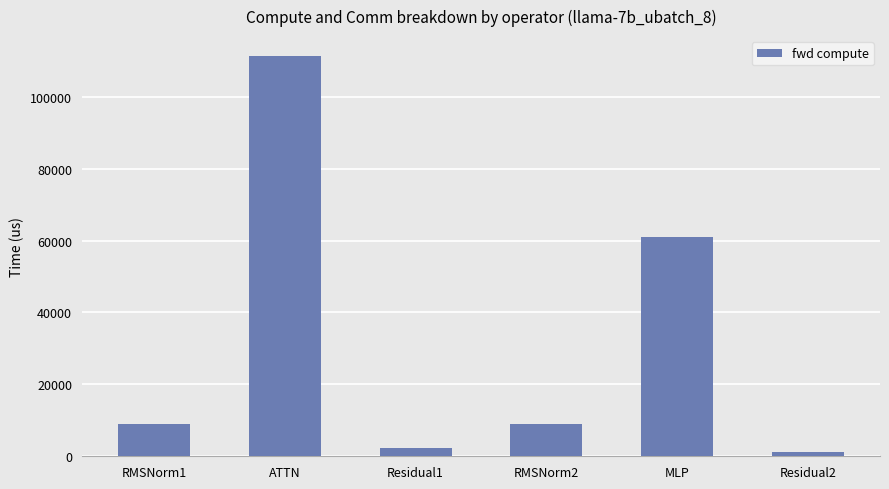

True or false: the data shows 90267.3 at MLP.

False